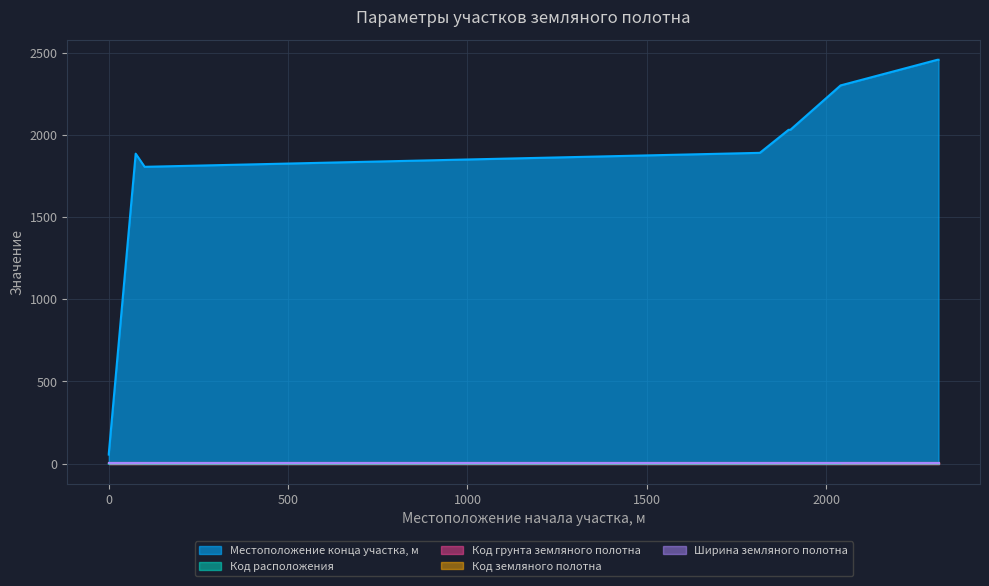

The value of Местоположение конца участка, м at 2040 is 2300. True or false?

True